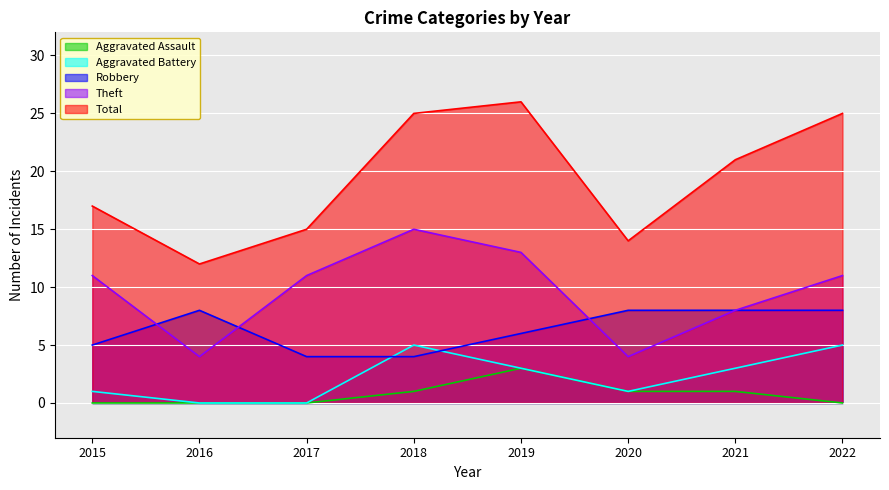

What is the approximate value of Aggravated Battery at 2015?

1